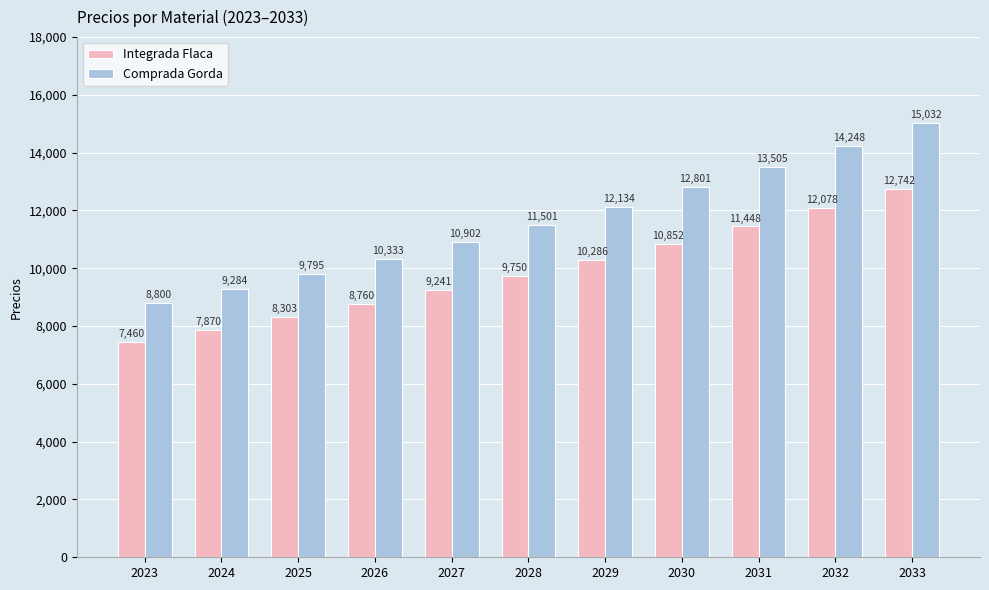

At which label does Comprada Gorda first exceed 11501?

2028